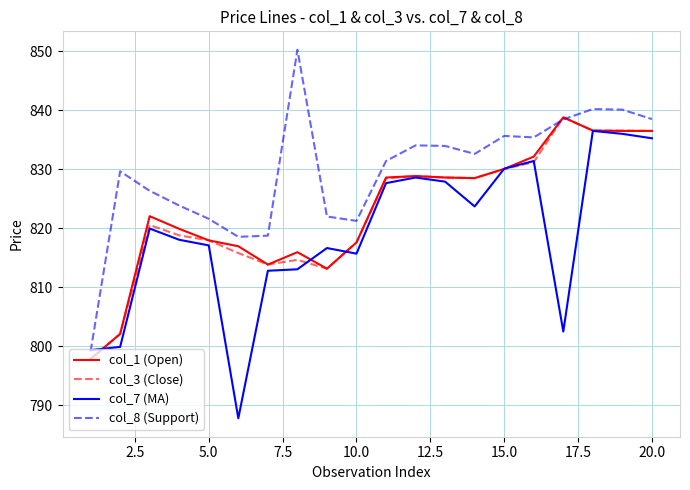

What is the lowest value of the col_1 (Open) series?

797.9